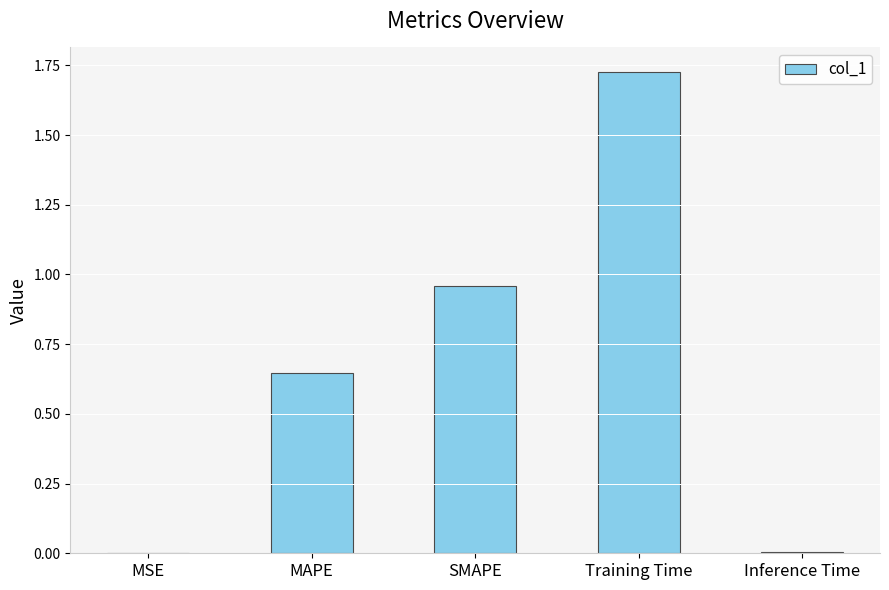

Are the bars horizontal?

No